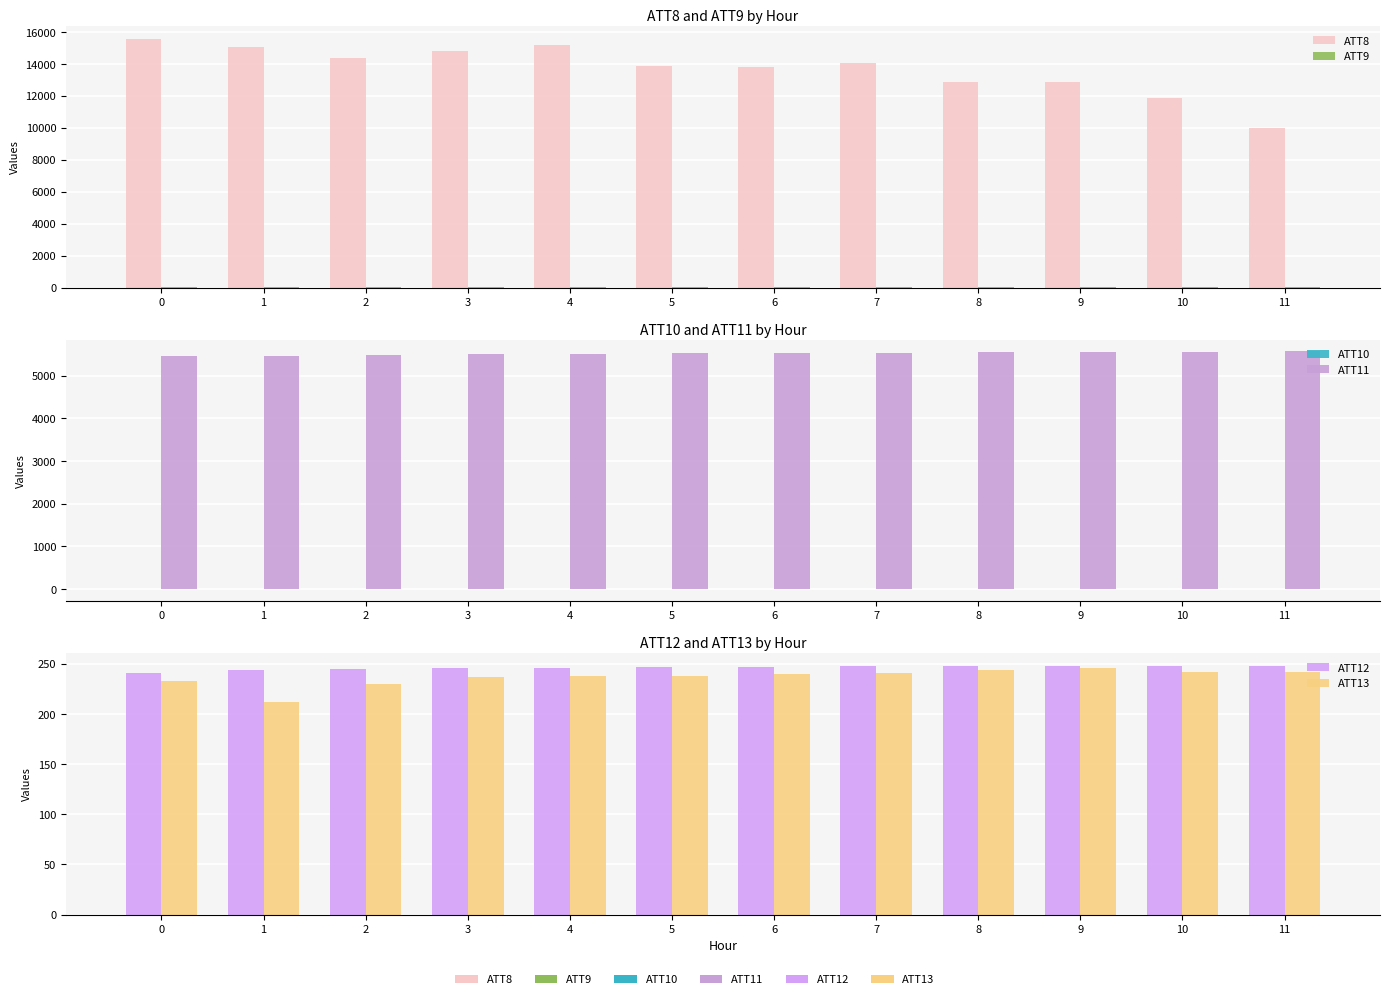

At how many categories does at least one series exceed 10107?

11